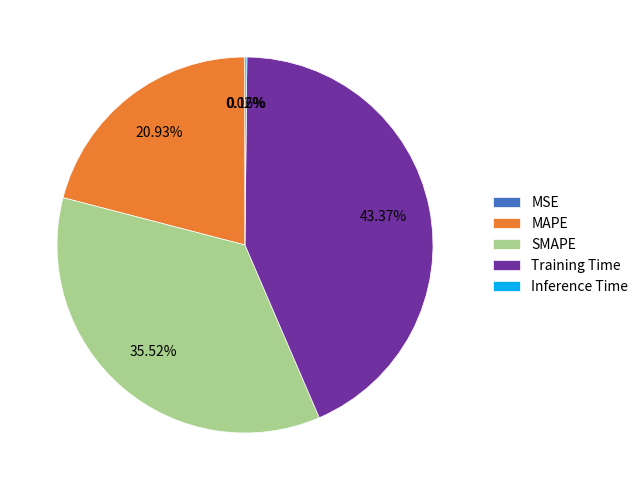

Does any single category account for the majority?

No